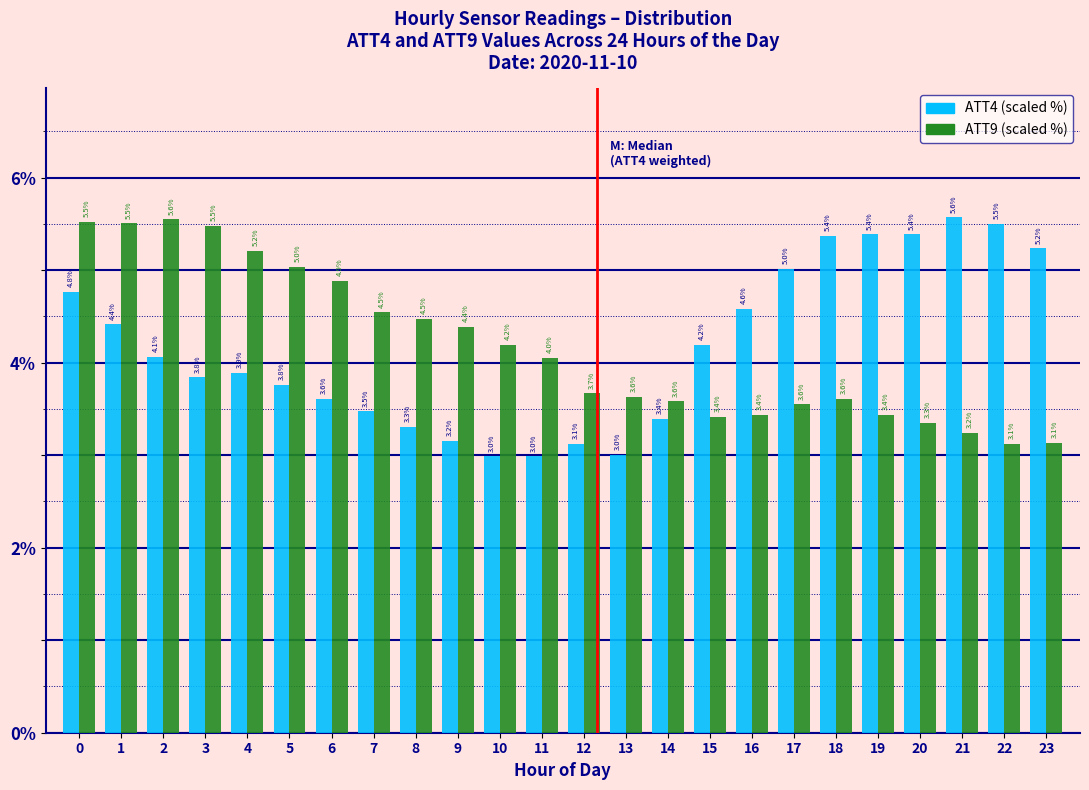

What is the total value across all series at 1?

9.9